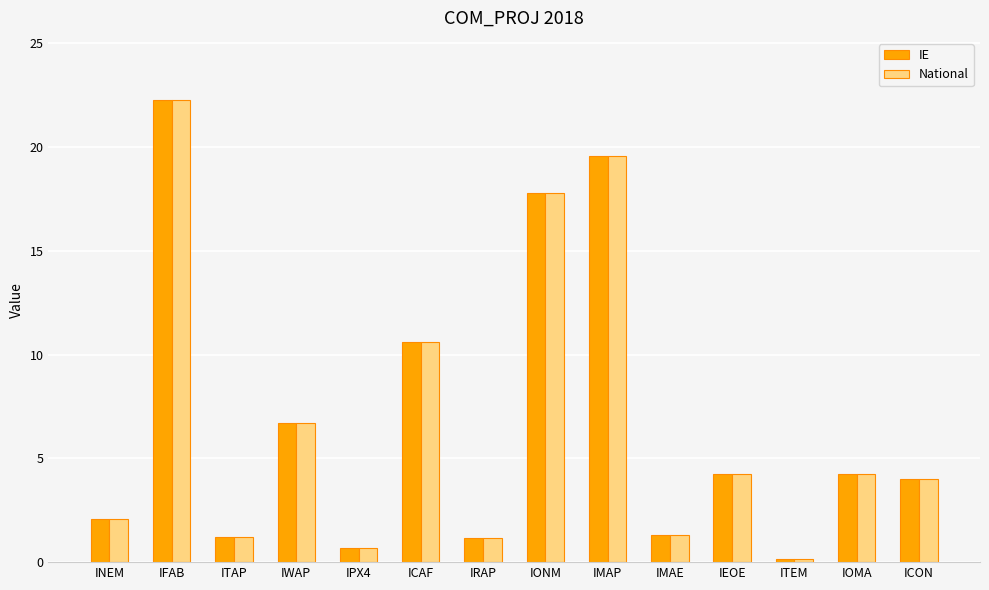

What is the total value across all series at ICAF?

21.2